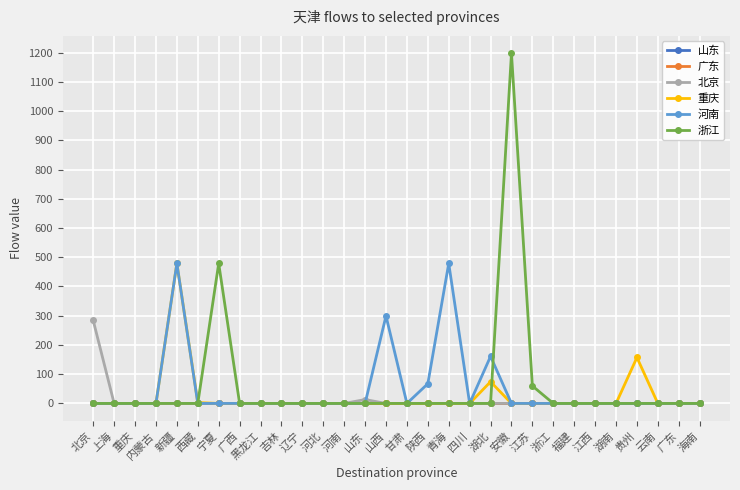

At which category is the sum across all series the highest?

安徽